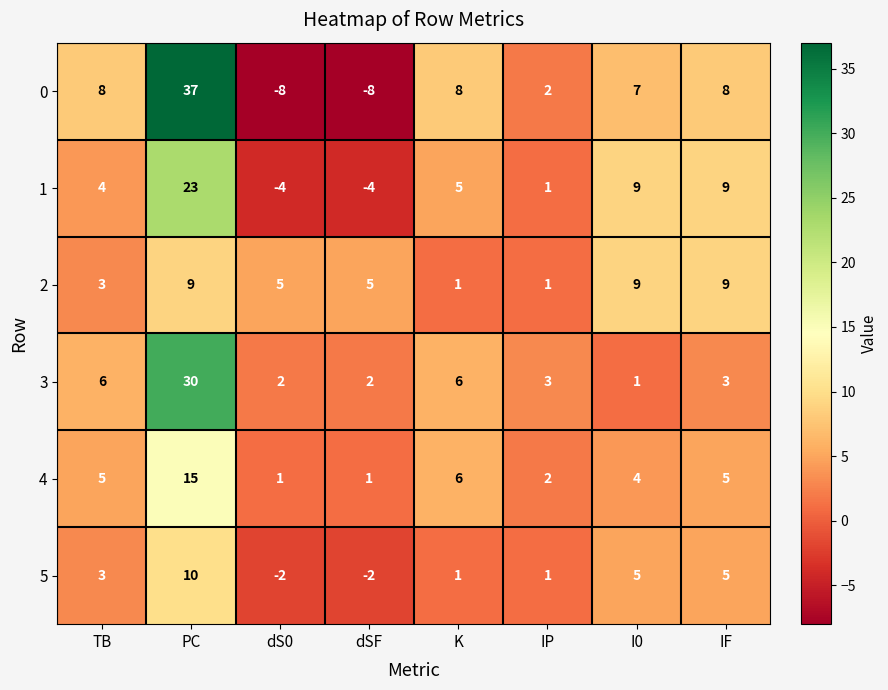

Count the 1 values in the range 1 to 9.

5